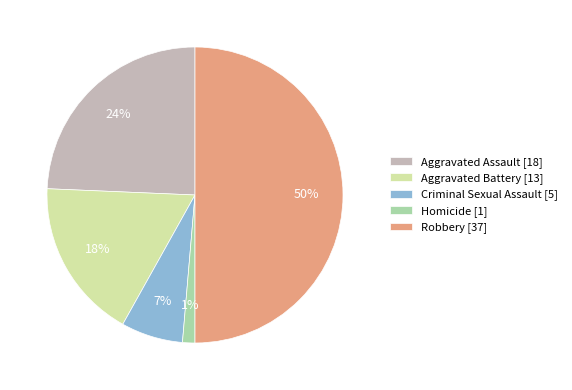

Do Aggravated Assault [18] and Homicide [1] together represent more than half of the pie?

No